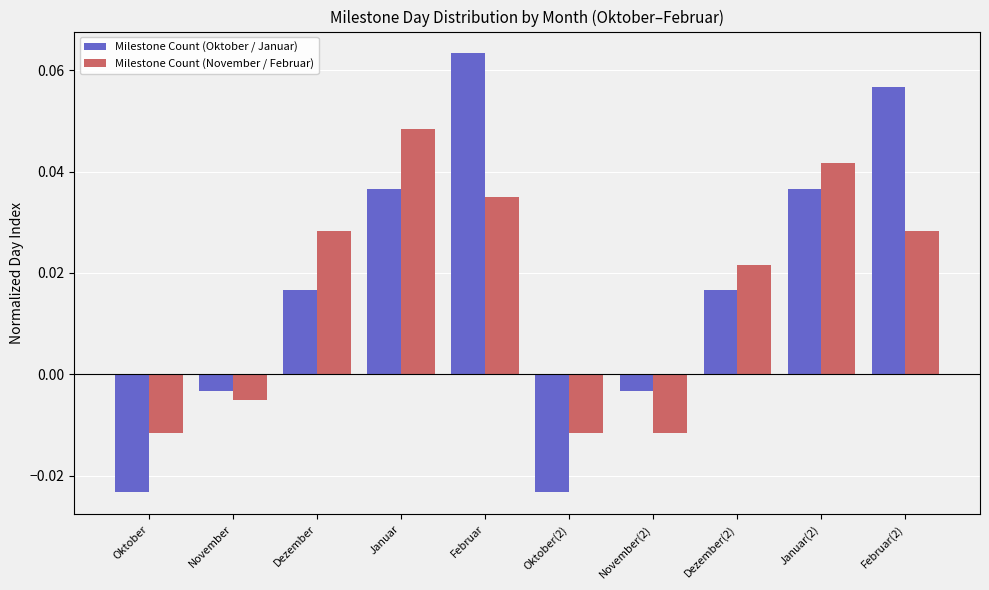

What is the label of the 3rd bar from the left?

Dezember